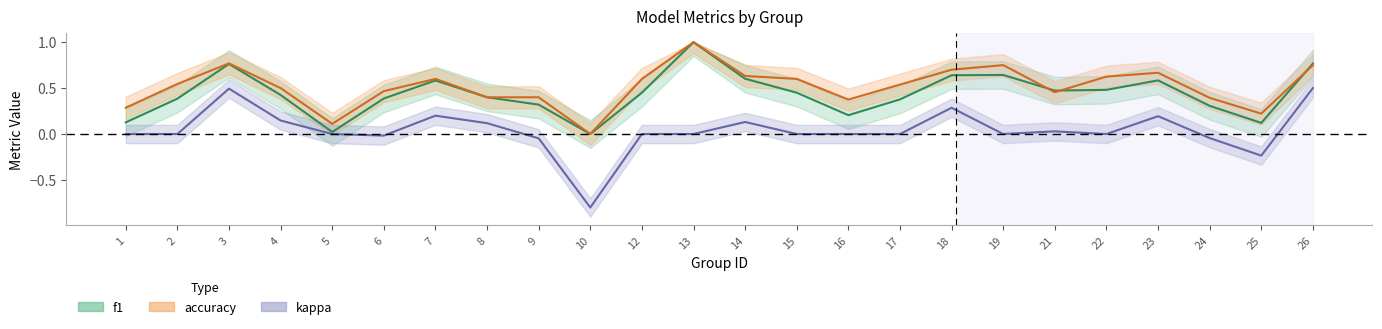

Where is the first local minimum for f1?

5